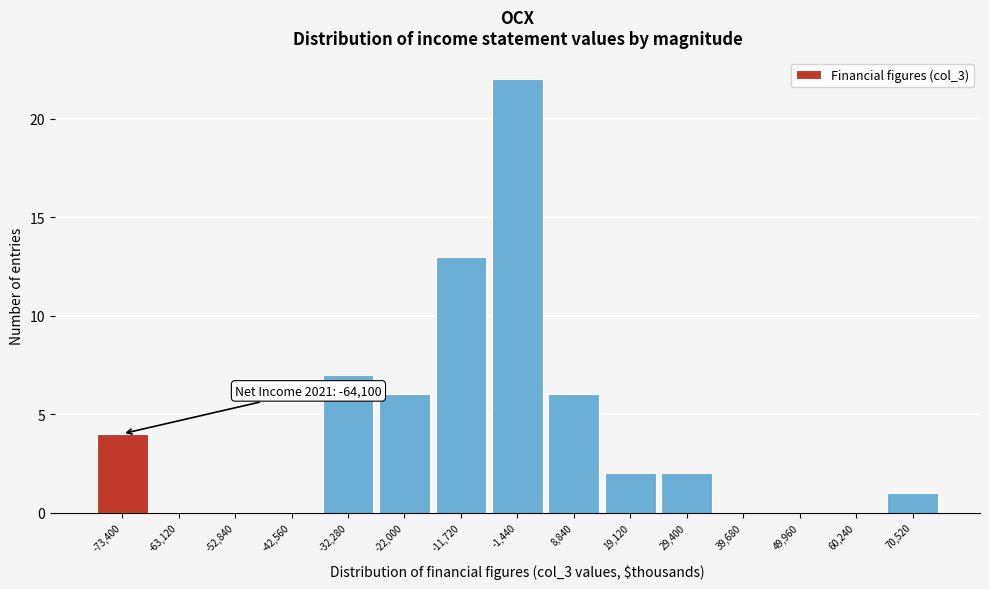

Reading left to right, what are all the values shown in this chart?

-73,400=4	-63,120=0	-52,840=0	-42,560=0	-32,280=7	-22,000=6	-11,720=13	-1,440=22	8,840=6	19,120=2	29,400=2	39,680=0	49,960=0	60,240=0	70,520=1